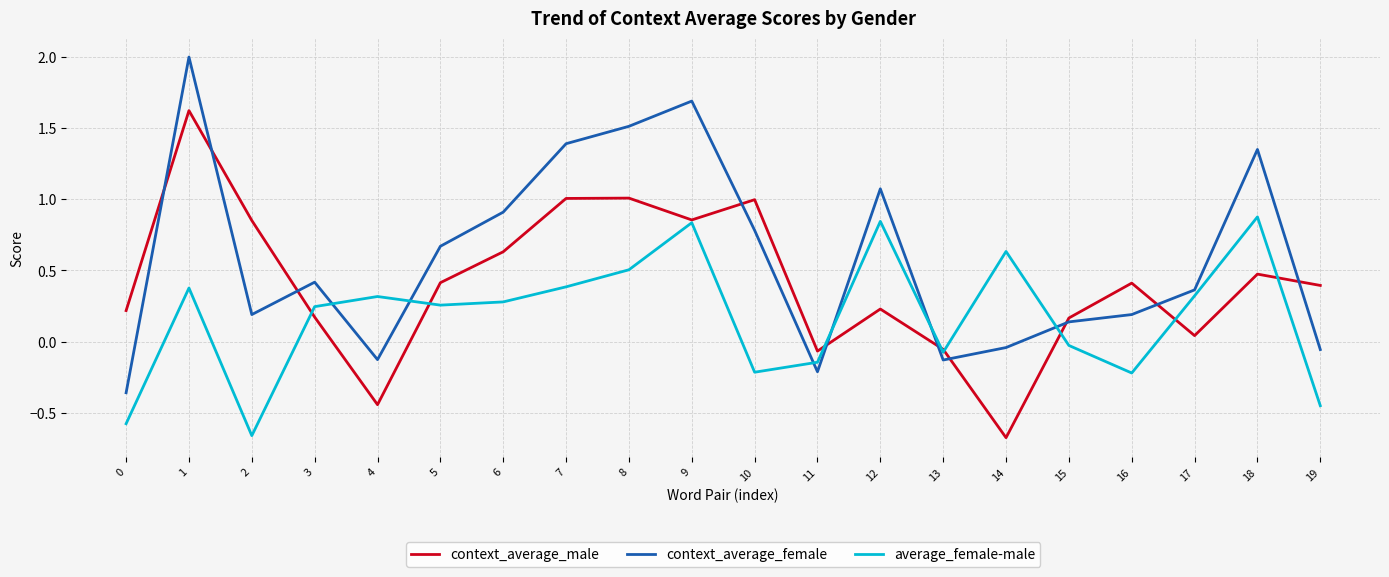

The value of context_average_female at 7 is 1.4. True or false?

True